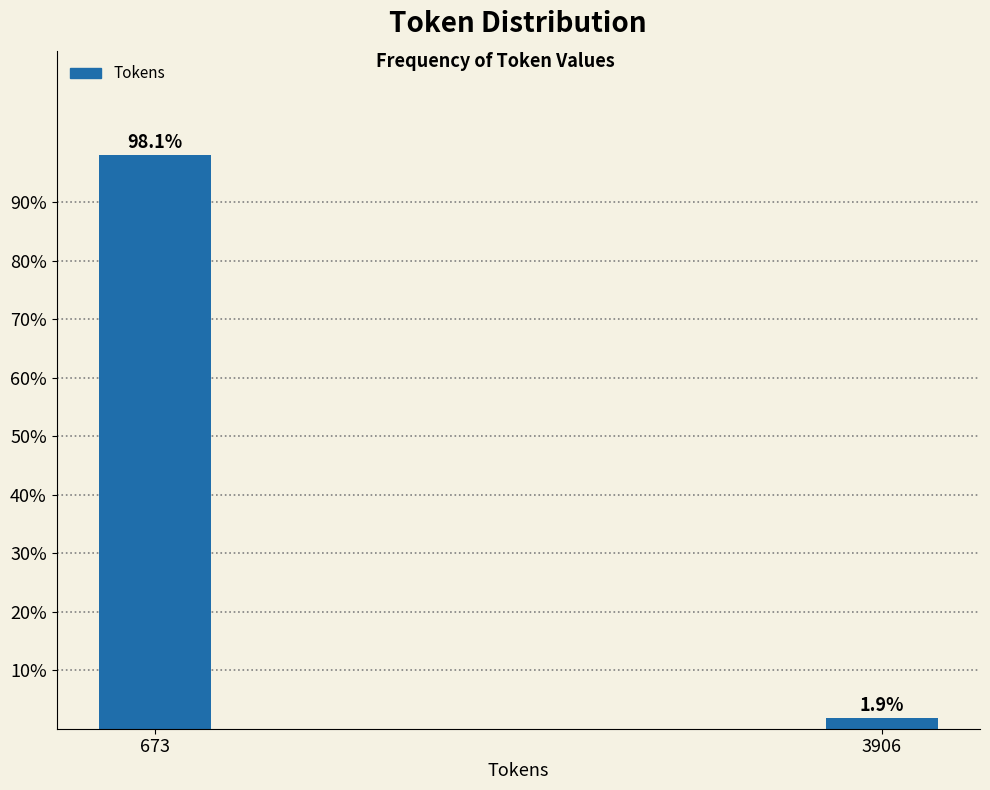

Reading right to left, extract all data points from this chart.

1.9	98.1